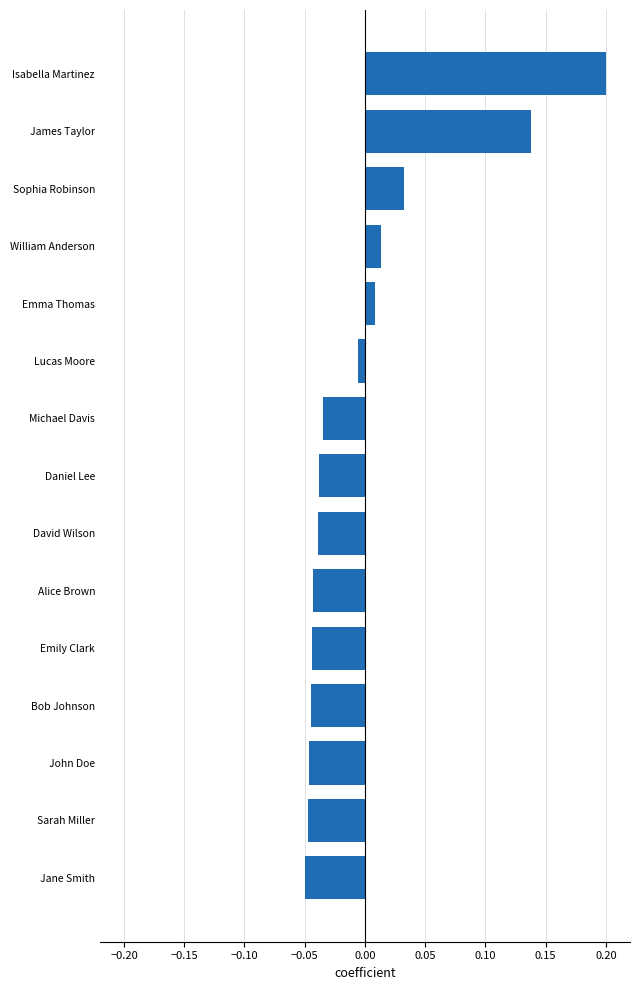

Which category has the highest value across all series?

Isabella Martinez